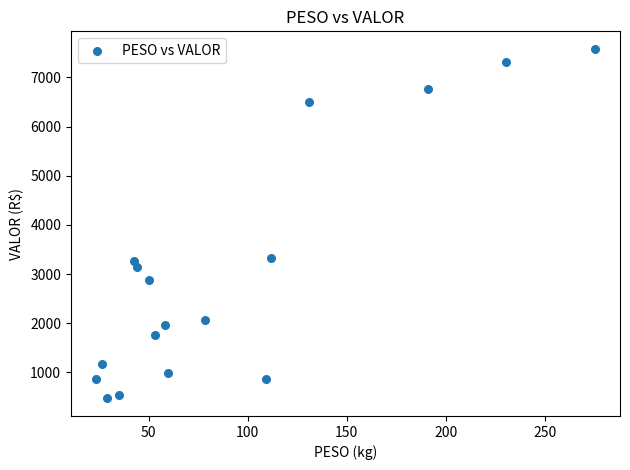

What is the range of X values (max minus min)?

252.0